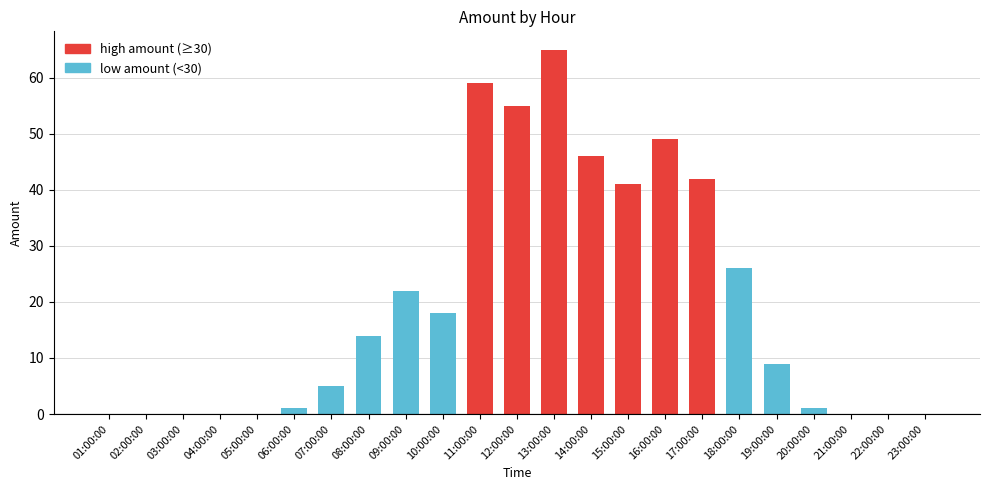

Is it true that the value at 12:00:00 is 55?

True